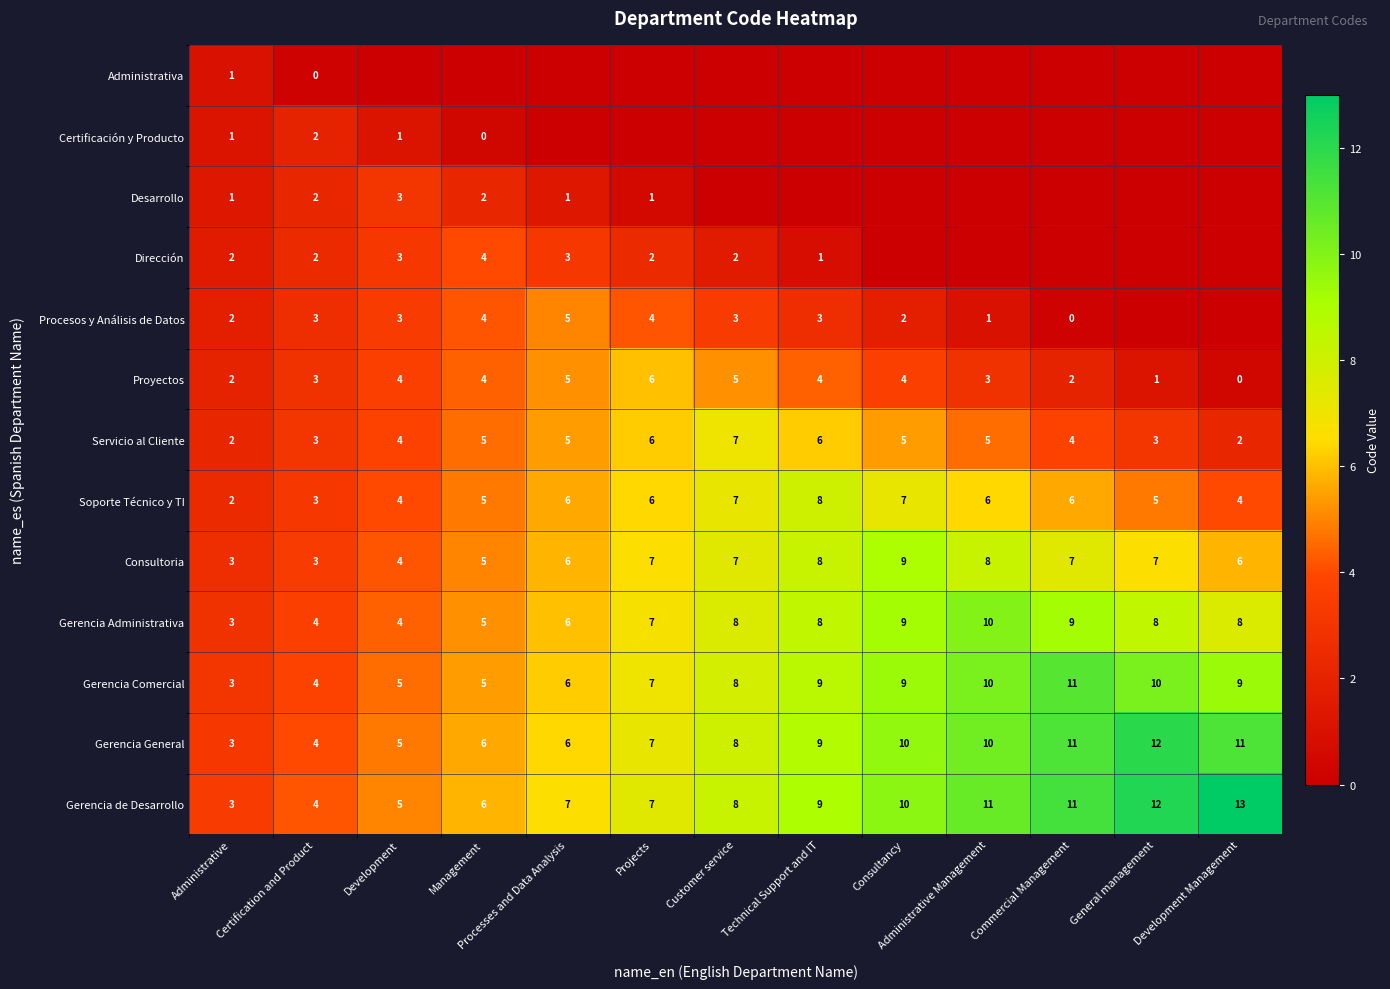

Is it true that Soporte Técnico y TI equals 2.2 at Certification and Product?

False